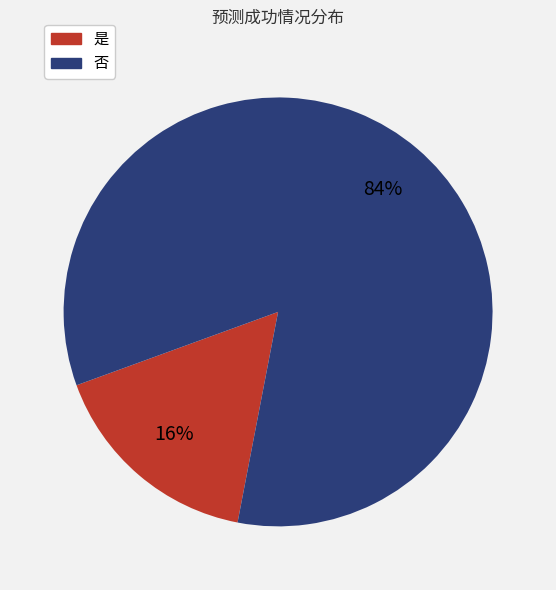

To the nearest percent, what is the combined percentage of 是 and 否?

100%